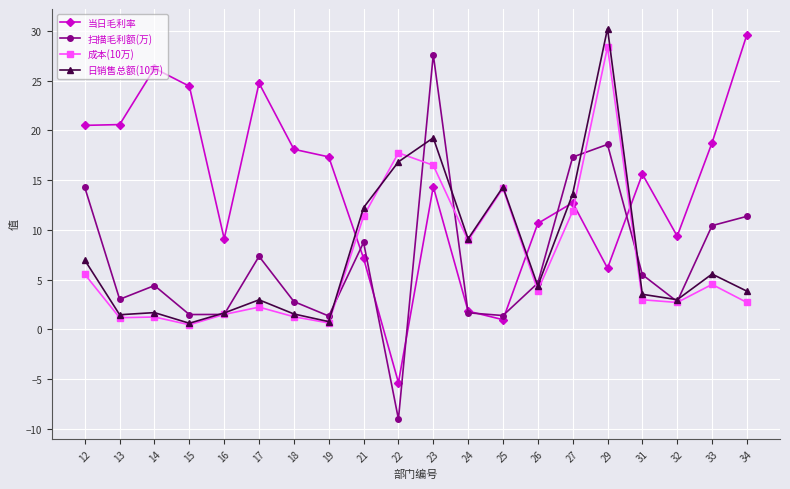

Where is the first local maximum for 当日毛利率?

14